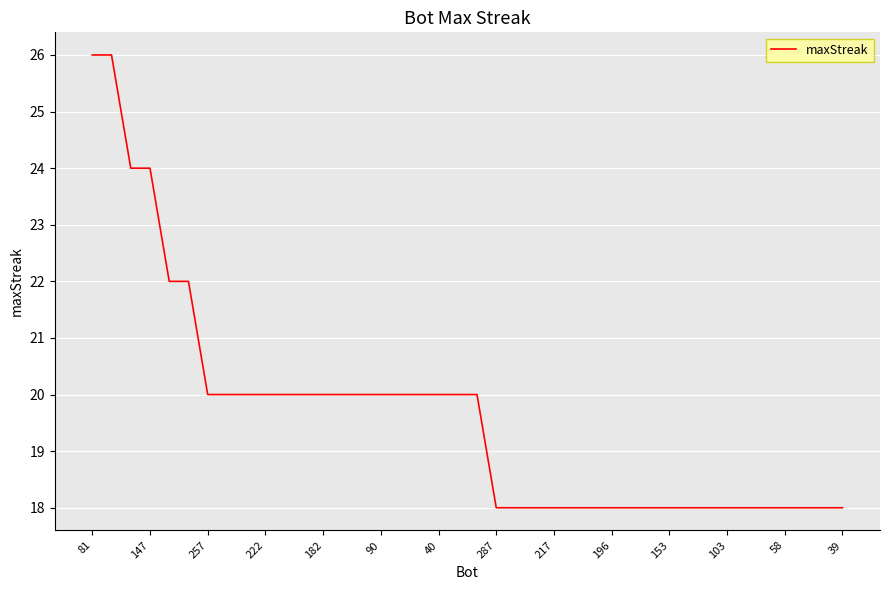

What is the smallest value displayed?

18